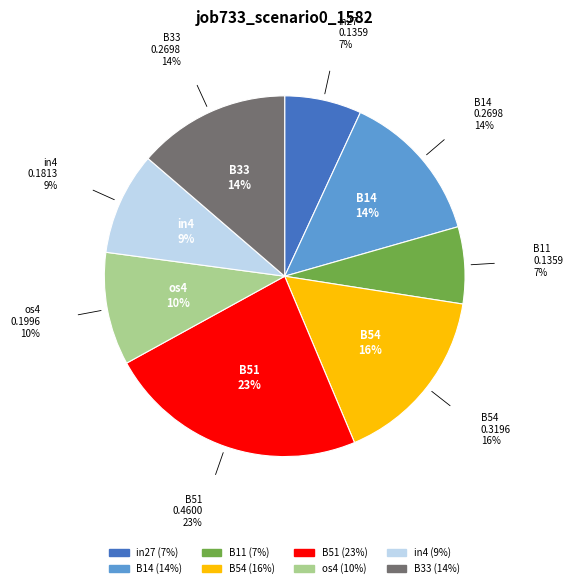

What is the largest slice in the pie chart?

B51